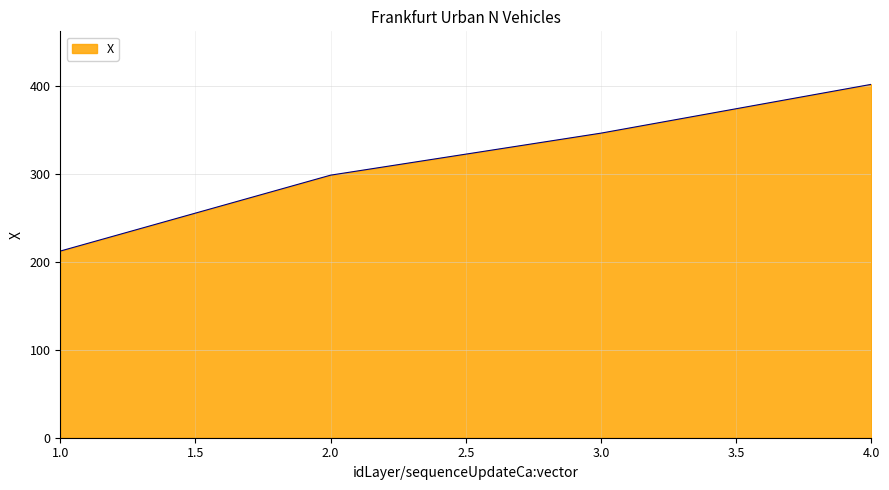

How many series are shown in this chart?

1